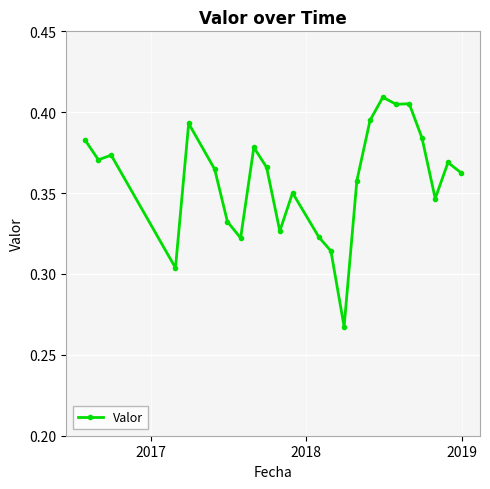

How many values are between 0 and 1?

24